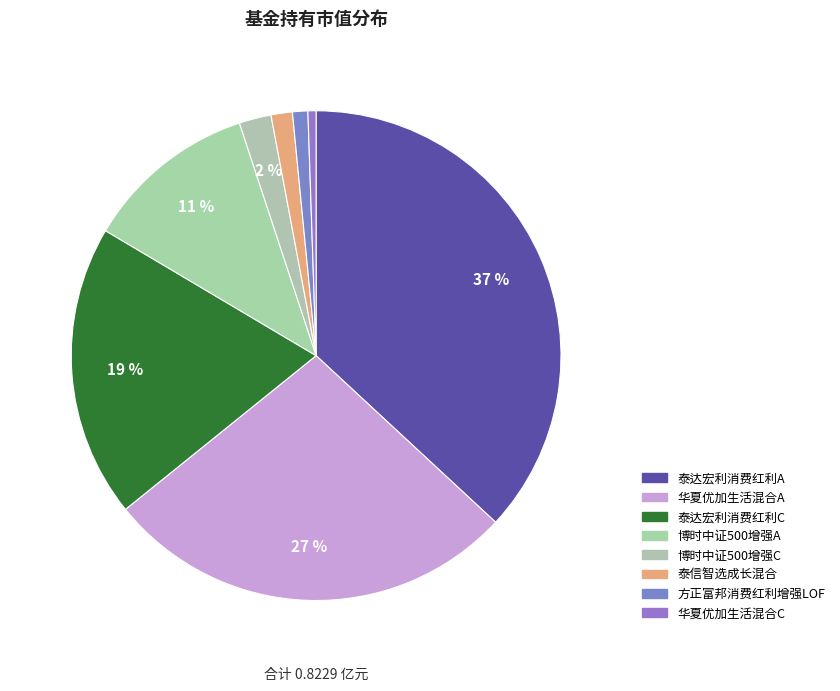

Count the number of slices in the pie.

8